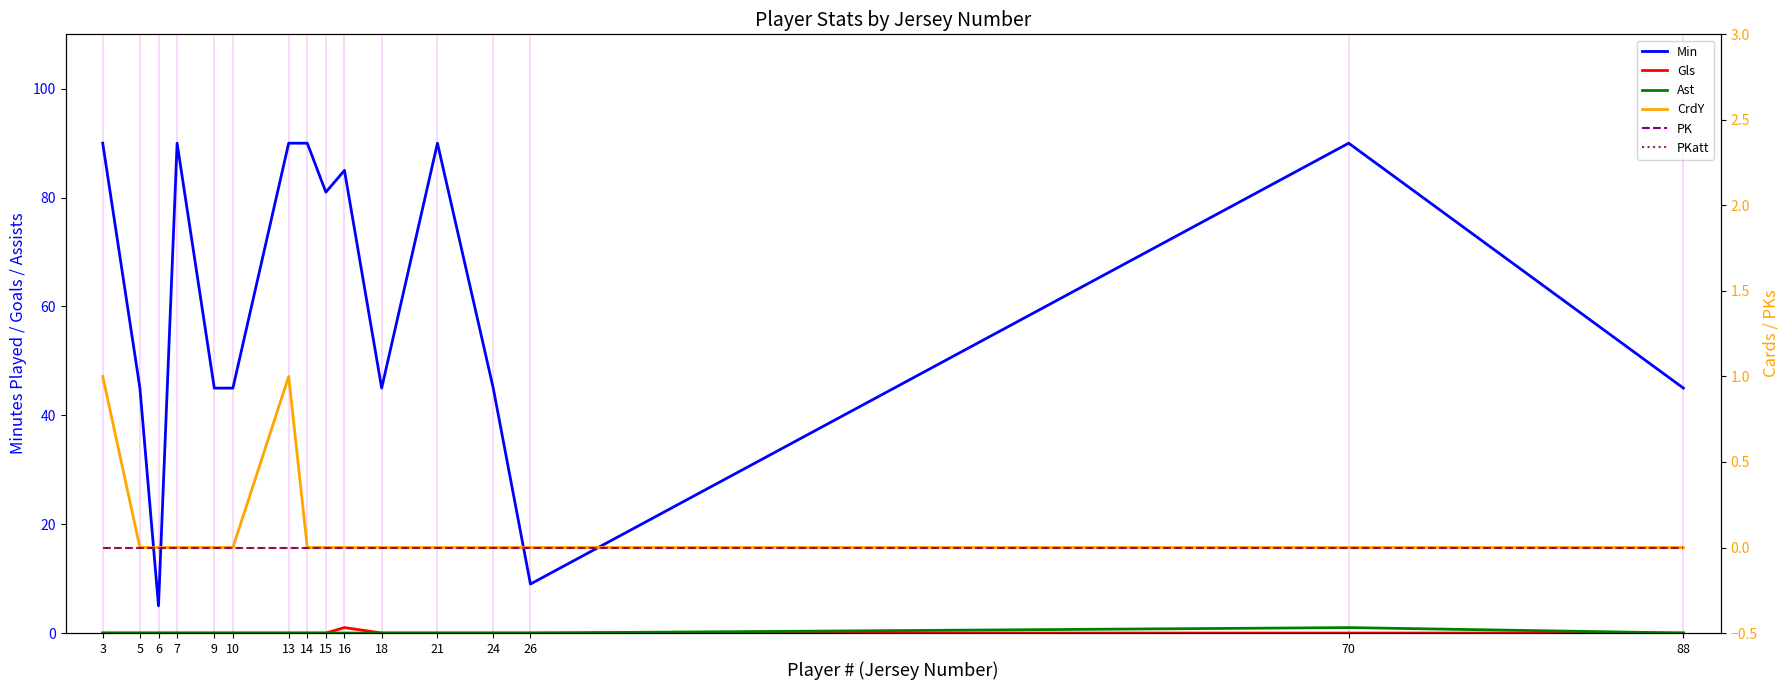

Reading right to left, transcribe all the data shown in this chart.

Min: 45	90	9	45	90	45	85	81	90	90	45	45	90	5	45	90
Gls: 0	0	0	0	0	0	1	0	0	0	0	0	0	0	0	0
Ast: 0	1	0	0	0	0	0	0	0	0	0	0	0	0	0	0
CrdY: 0	0	0	0	0	0	0	0	0	1	0	0	0	0	0	1
PK: 0	0	0	0	0	0	0	0	0	0	0	0	0	0	0	0
PKatt: 0	0	0	0	0	0	0	0	0	0	0	0	0	0	0	0